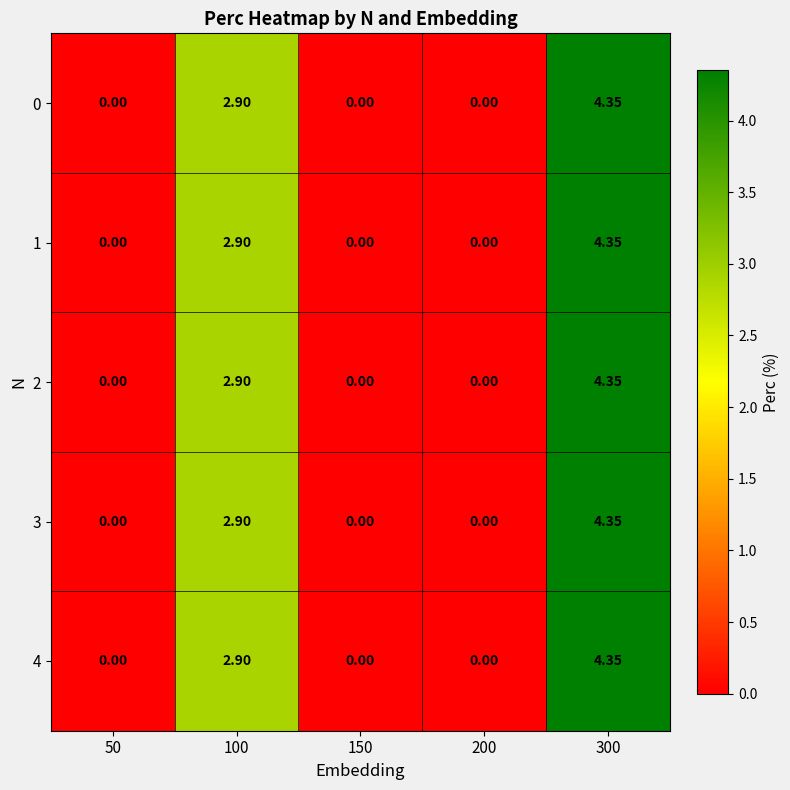

At which category is the sum across all series the highest?

300